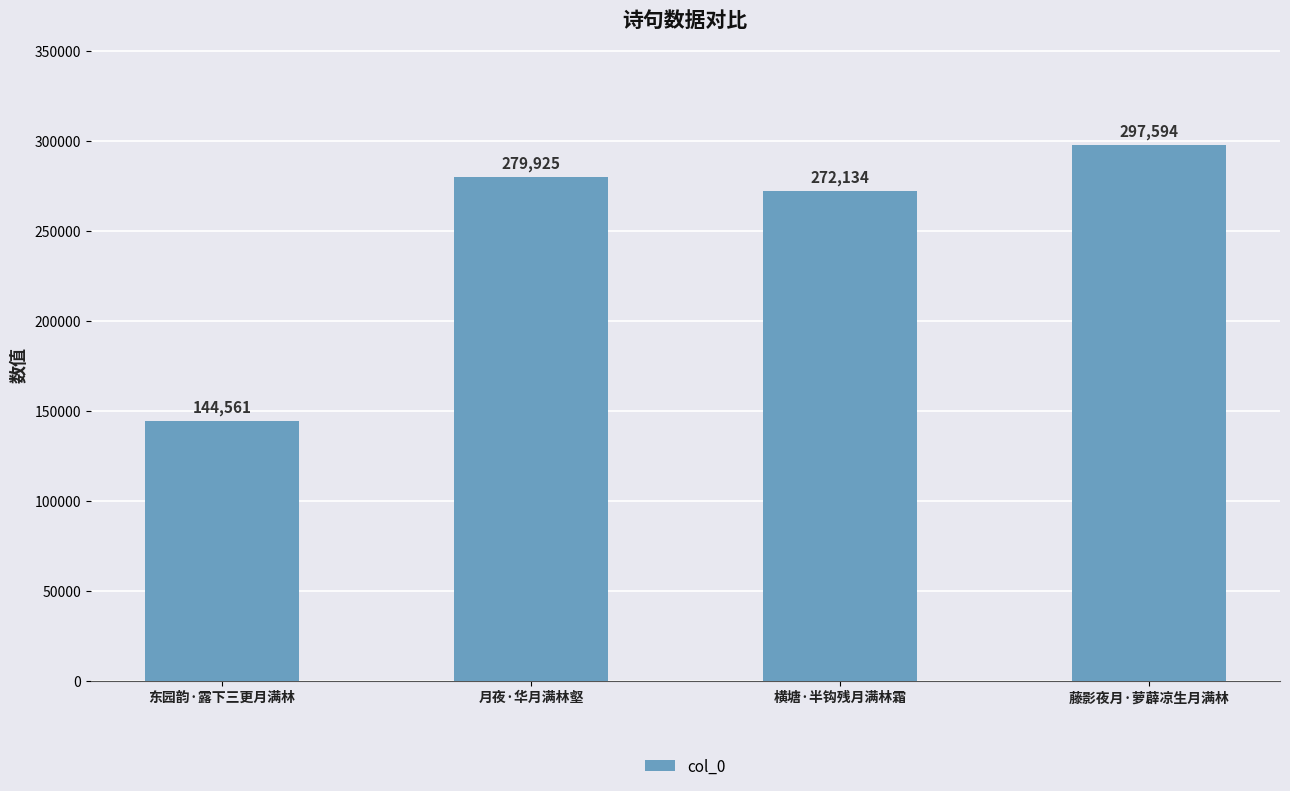

Which label corresponds to the smallest value in the chart?

东园韵·露下三更月满林